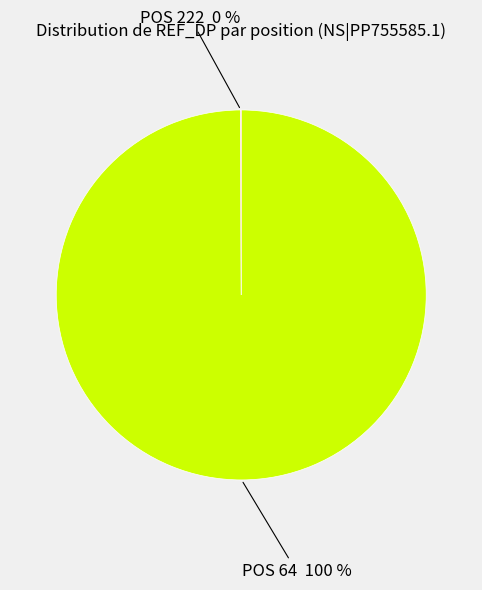

Is there any slice that represents more than half of the pie?

Yes